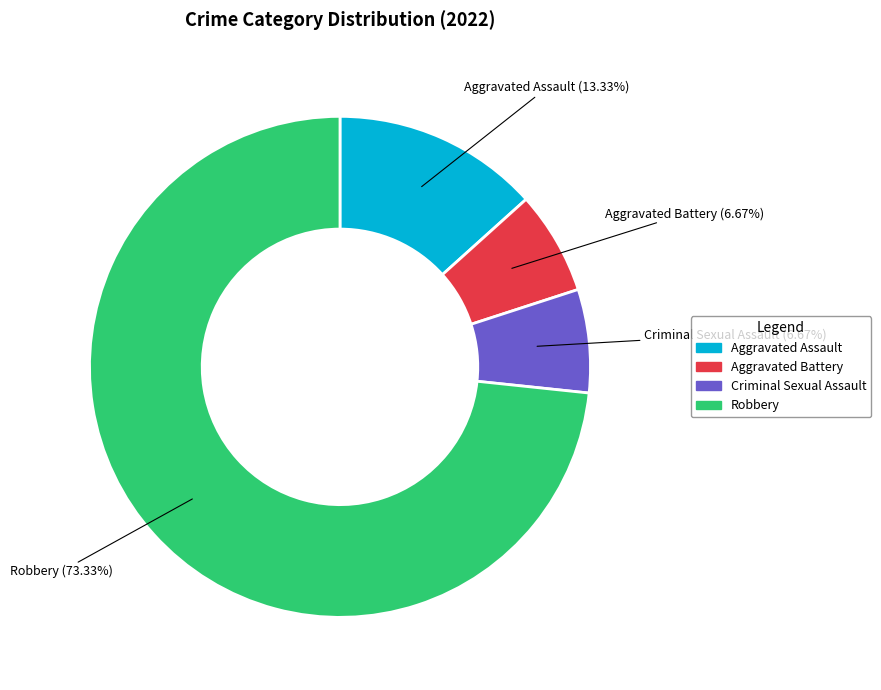

How many segments does this pie chart have?

4